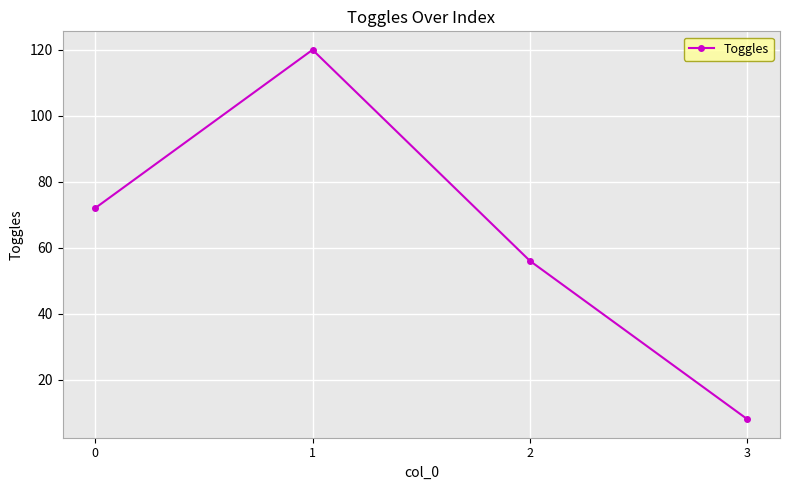

How many distinct data groups are displayed?

1